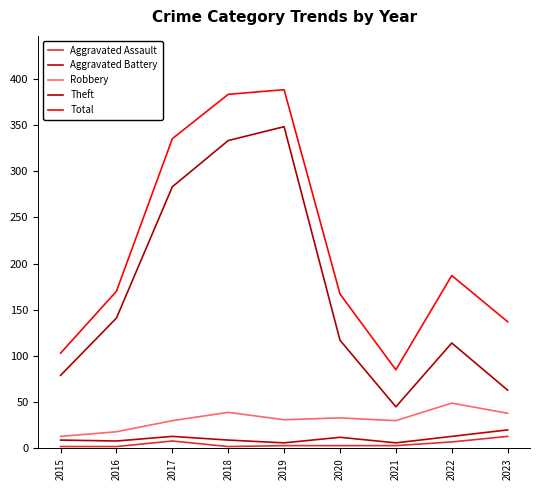

Between 2020 and 2015, which is larger?

2020